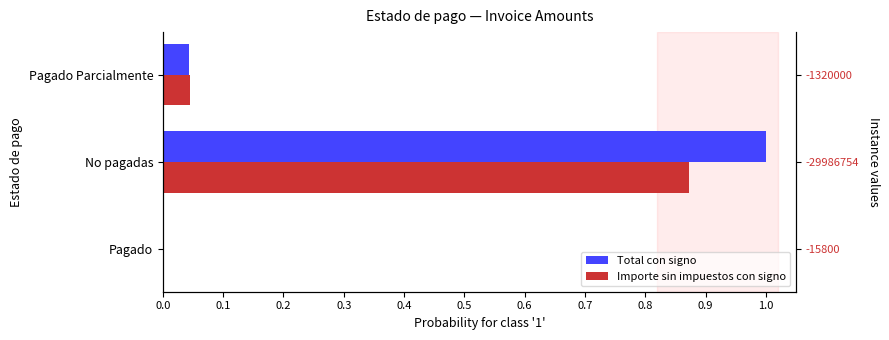

List the series in order of their peak value, highest first.

Total con signo, Importe sin impuestos con signo